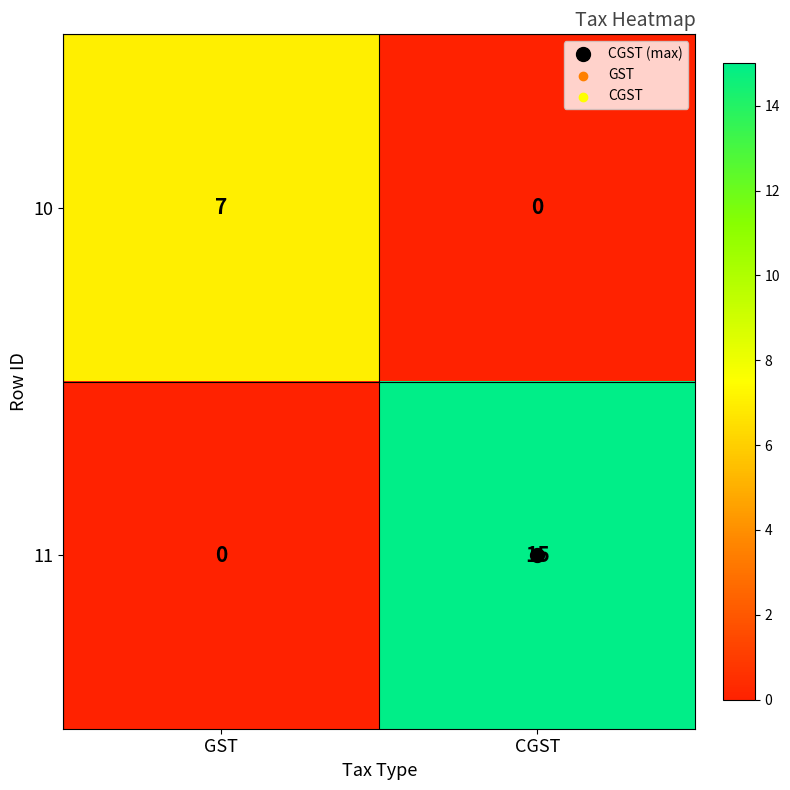

What is the sum of all 10 values?

7